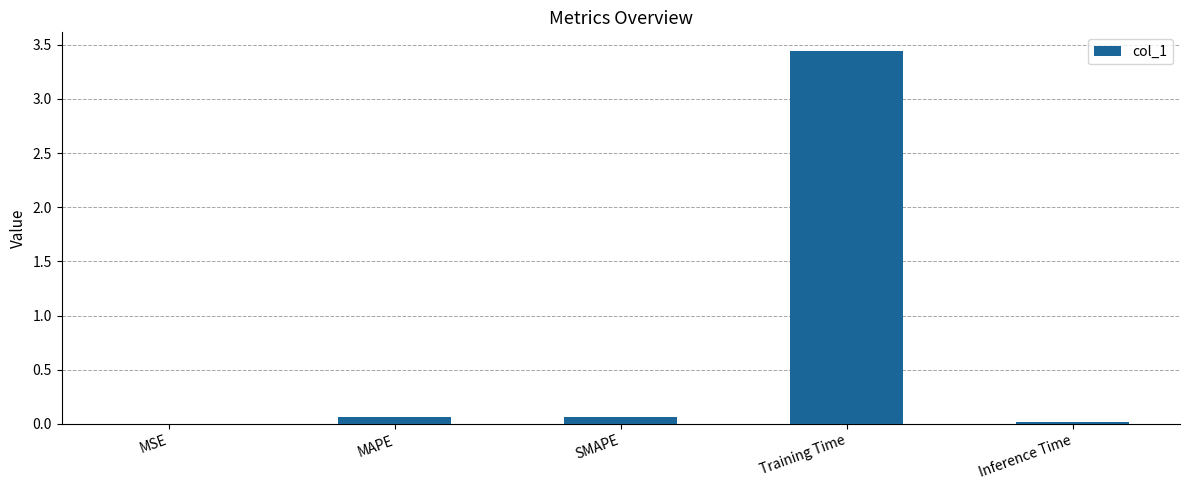

The chart shows a value of 0.0 at MSE. True or false?

True